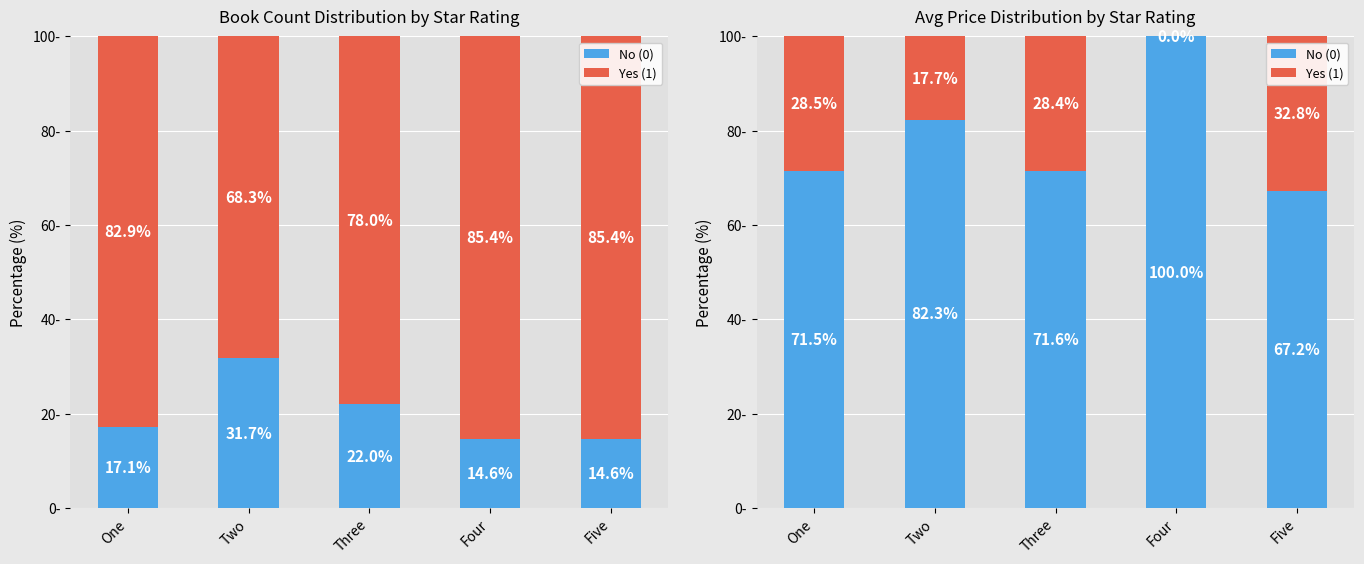

Which series has the widest spread of values?

No (0)